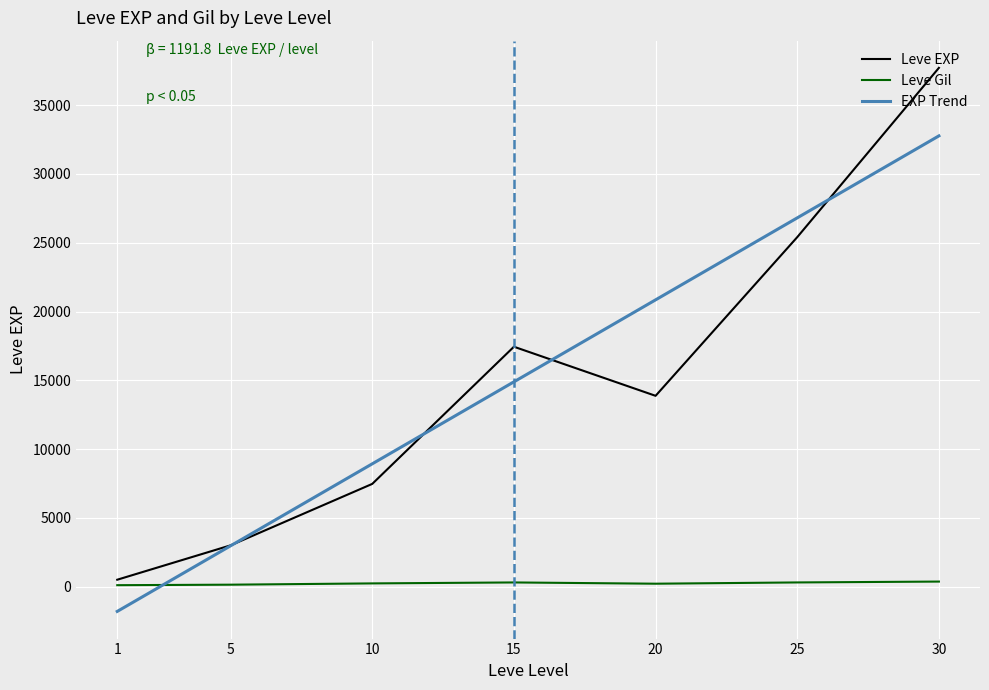

In Leve EXP, how many points are higher than both neighbors (excluding endpoints)?

1